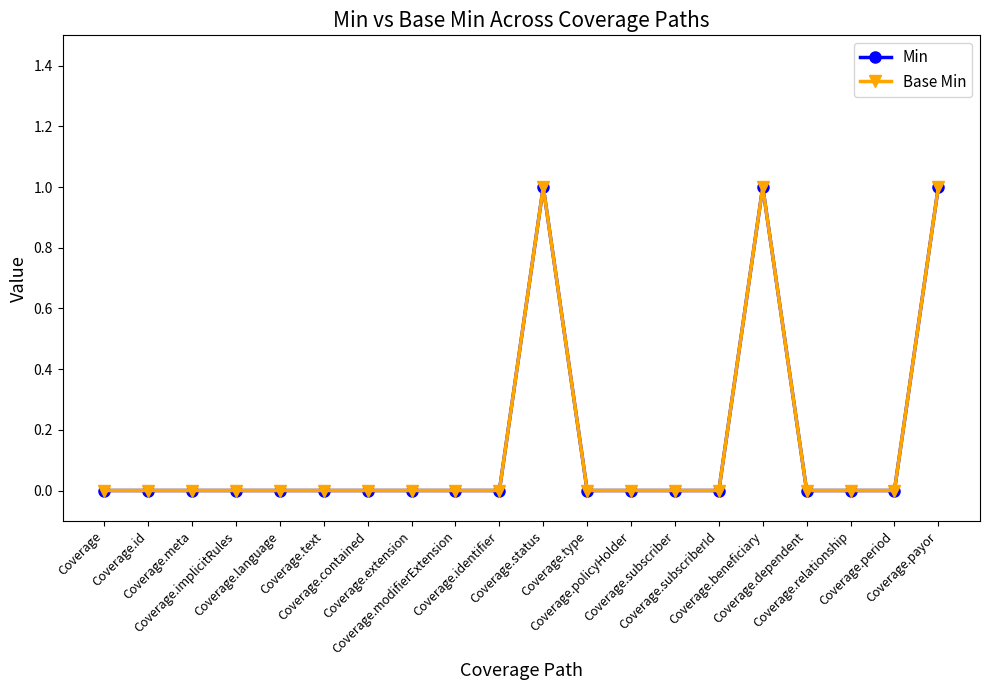

How many Min values are between 0 and 1?

20